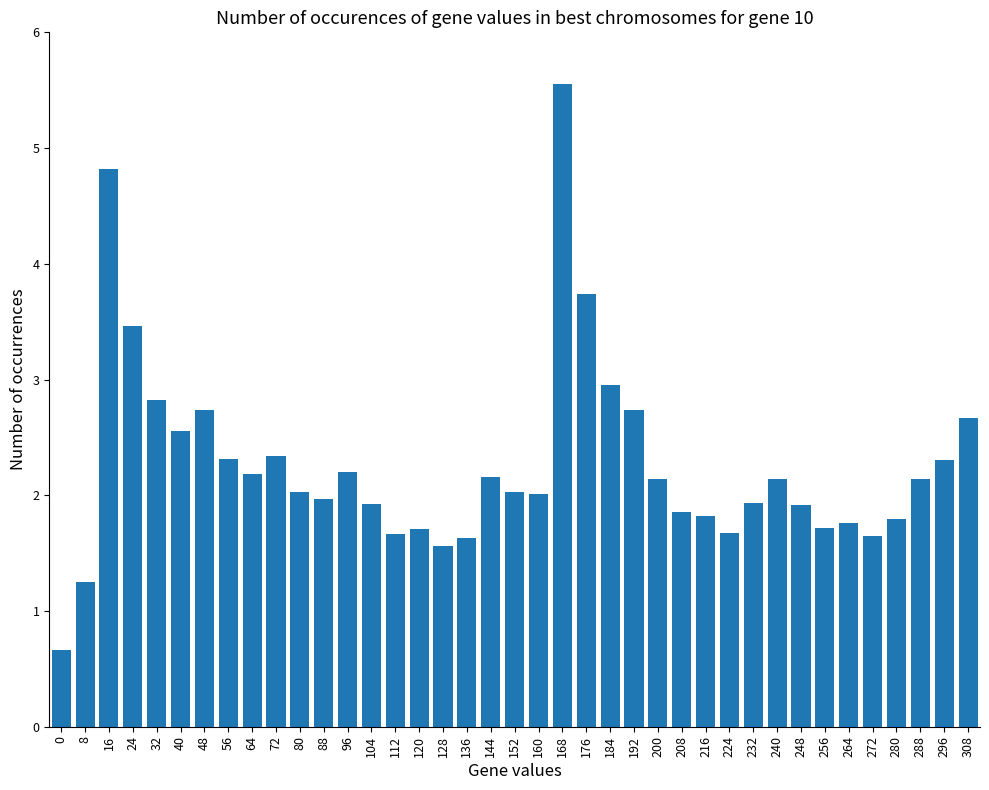

What is the difference between the maximum and minimum values?

4.9